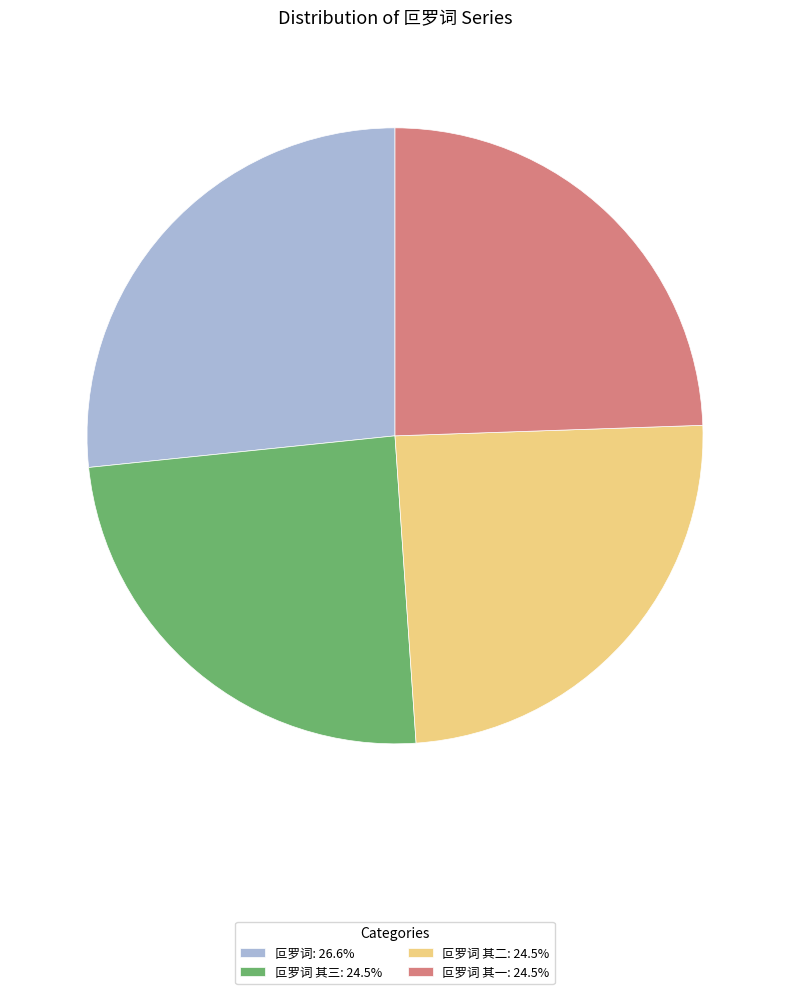

Approximately how many times larger is the value at 叵罗词 其三: 24.5% compared to 叵罗词 其一: 24.5%?

1.0